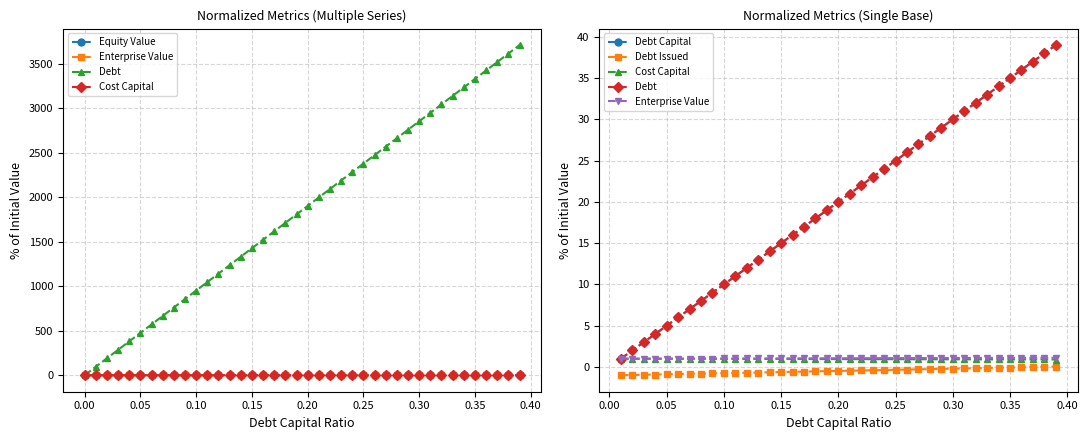

True or false: equity_value has a value of 0.8 at 0.31.

True